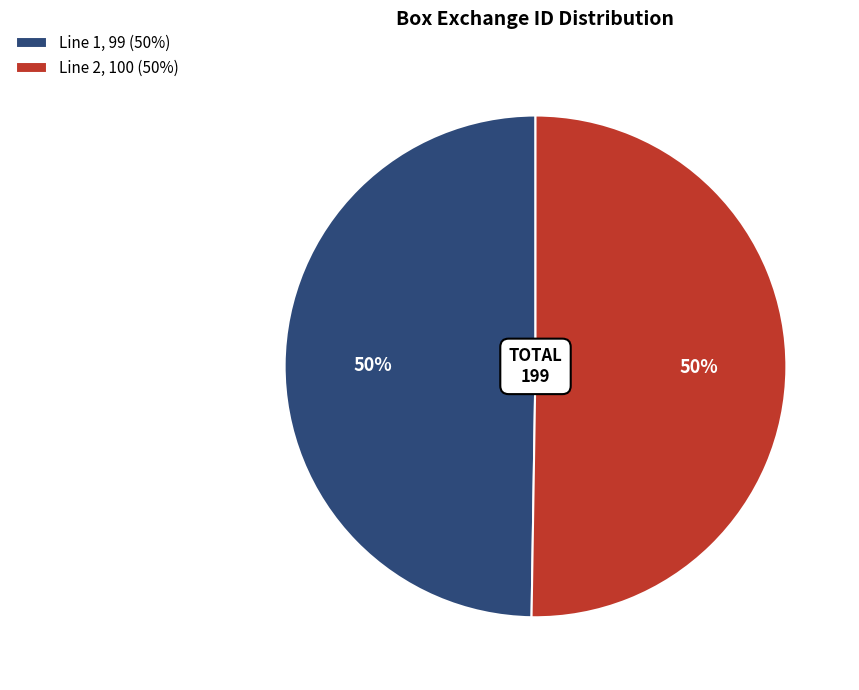

To the nearest percent, what is the average slice percentage?

50%